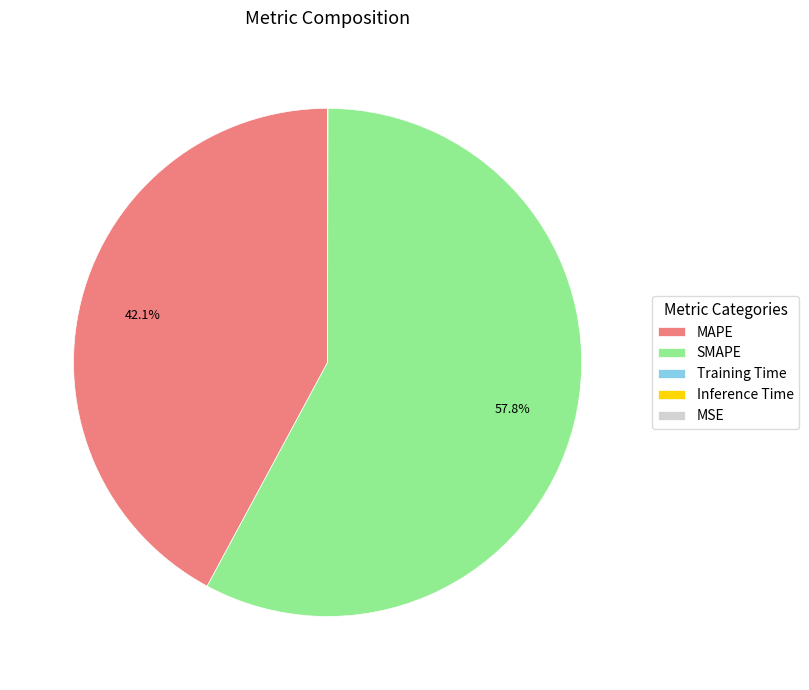

Which slice is the largest?

SMAPE